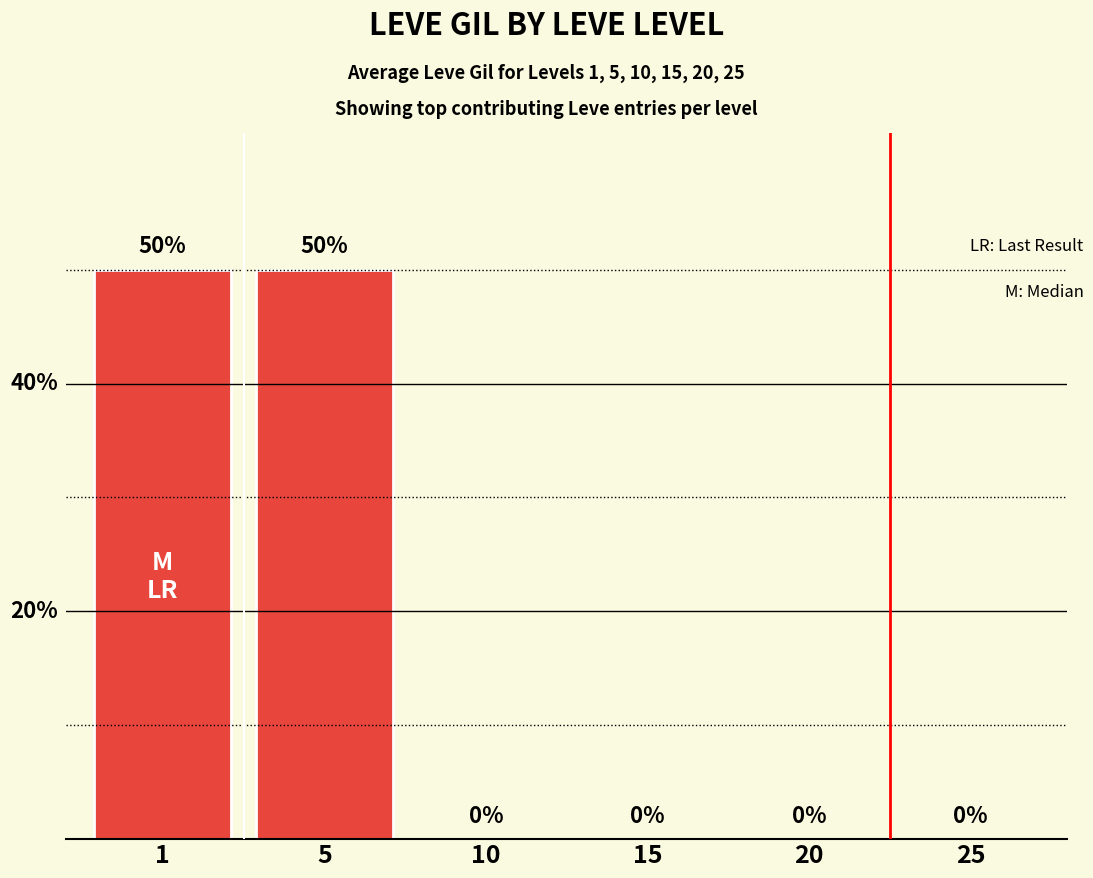

Rank the categories by value from lowest to highest.

10, 15, 20, 25, 1, 5